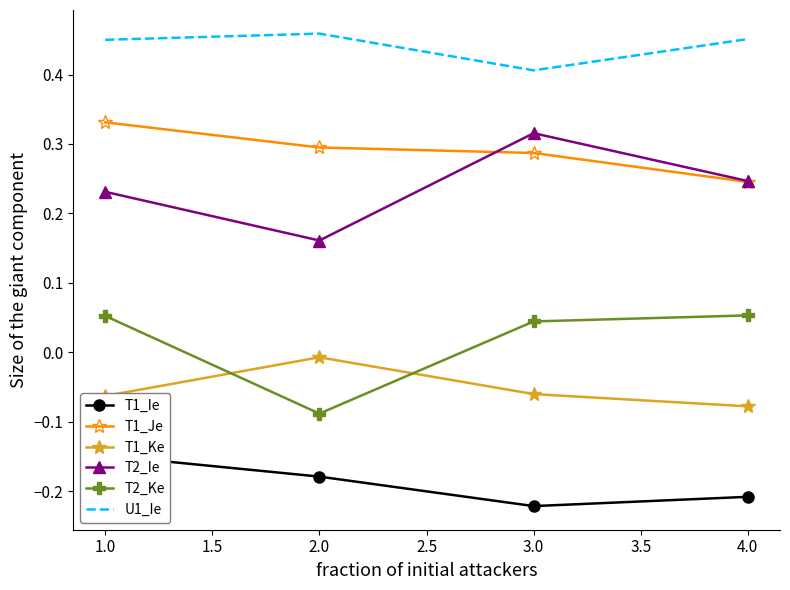

True or false: T2_Ke has more than 2 points higher than both neighbors.

False